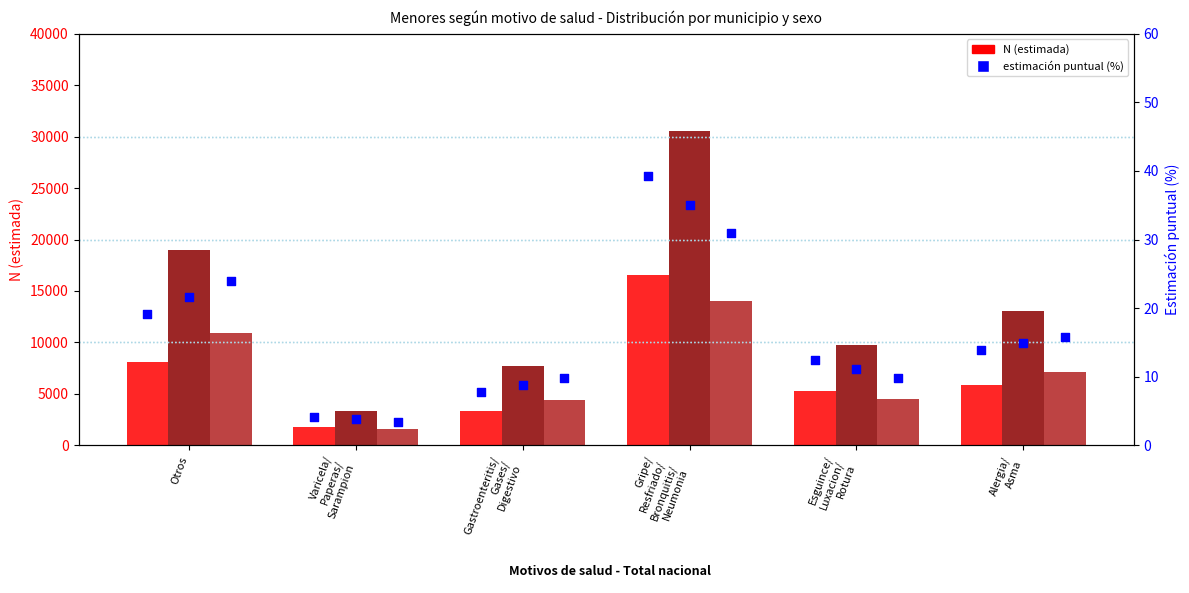

At how many categories does at least one series exceed 26597?

1